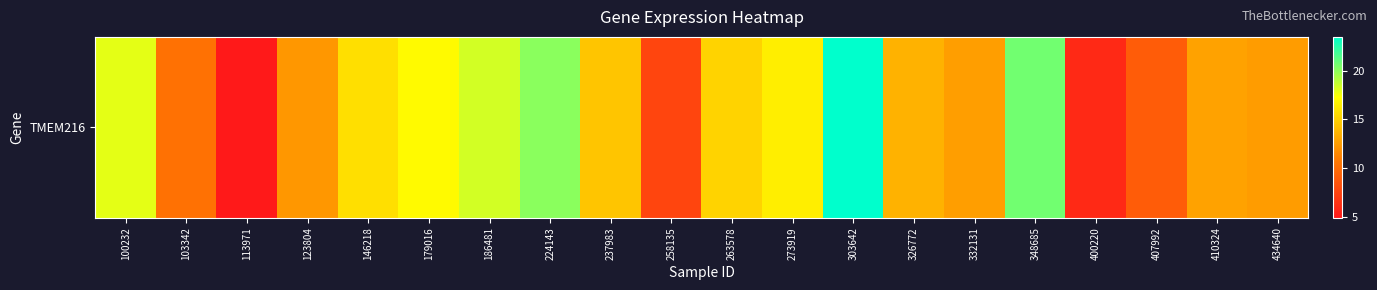

How many categories are shown in the chart?

20